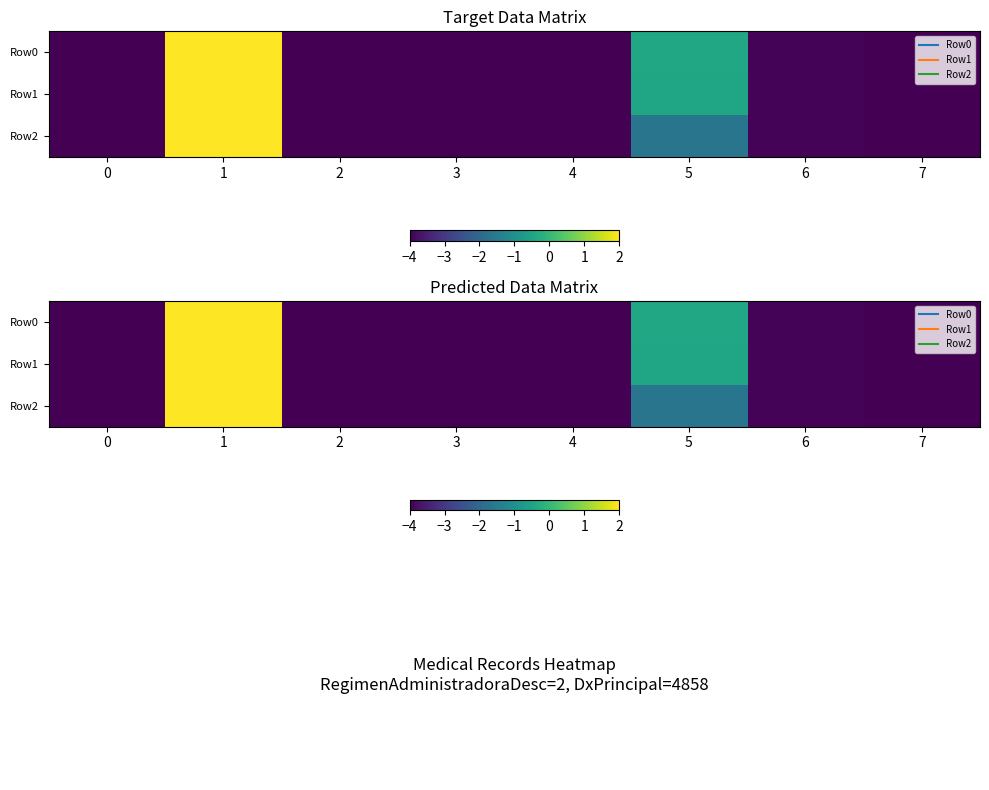

Which has a higher value, 6 or 5?

5